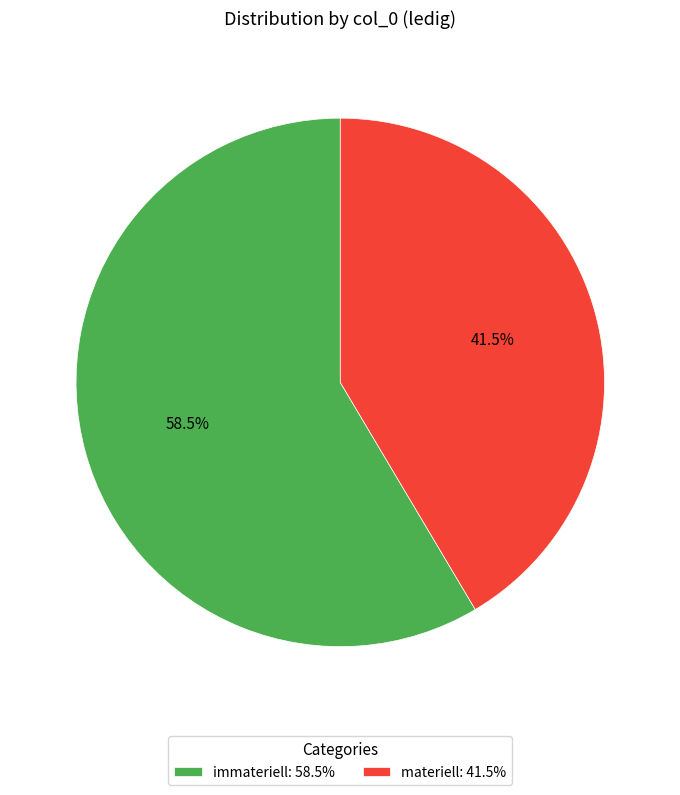

What is the total percentage of immateriell and materiell?

100.0%